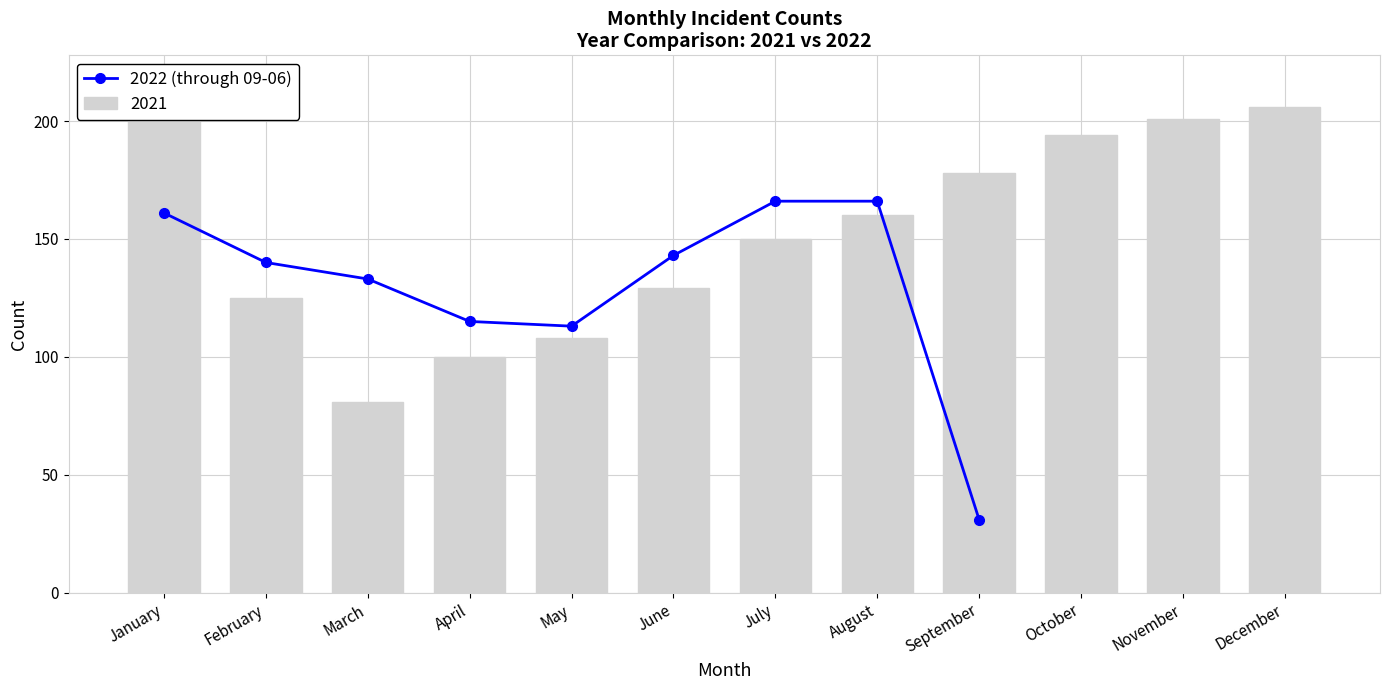

What is the difference between the second highest and second lowest values?

53